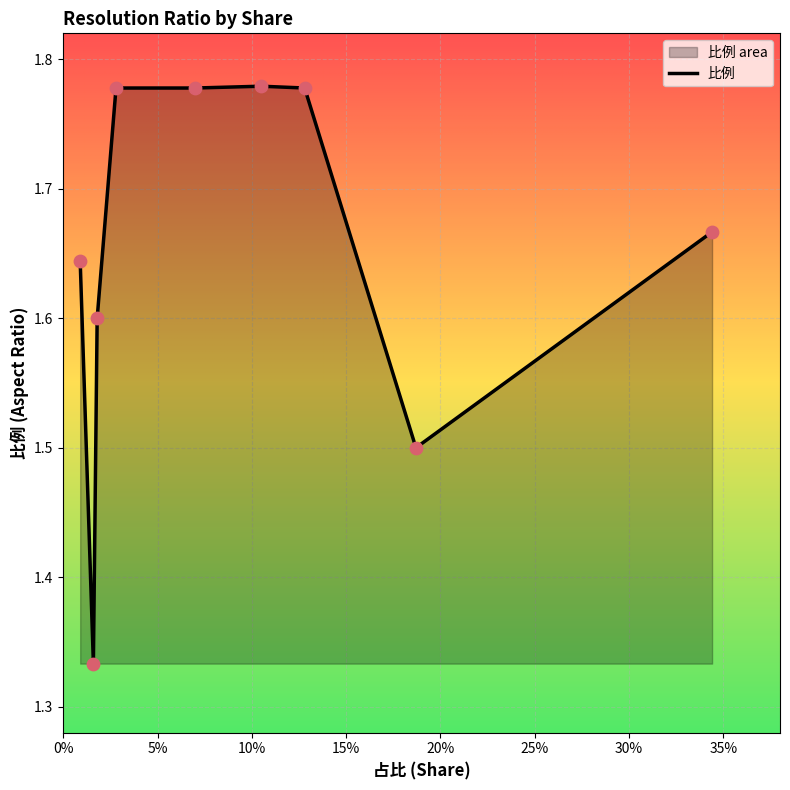

Between 0% and 25%, which is larger?

25%